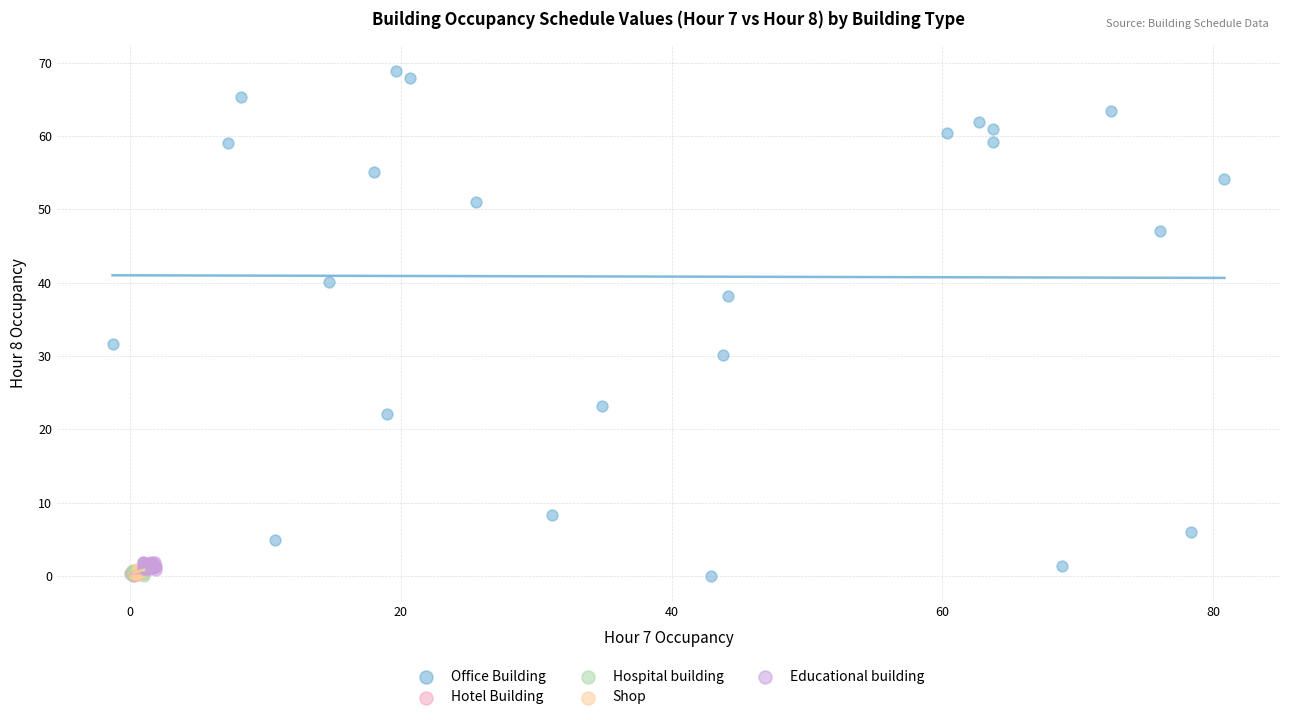

Which series reaches the maximum Y coordinate?

Office Building